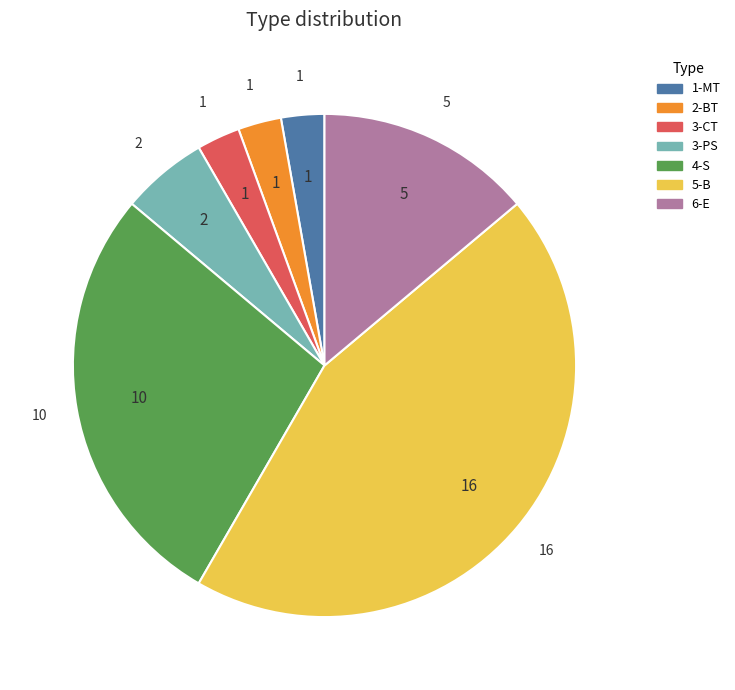

Is the sum of 2-BT and 1-MT greater than half?

No